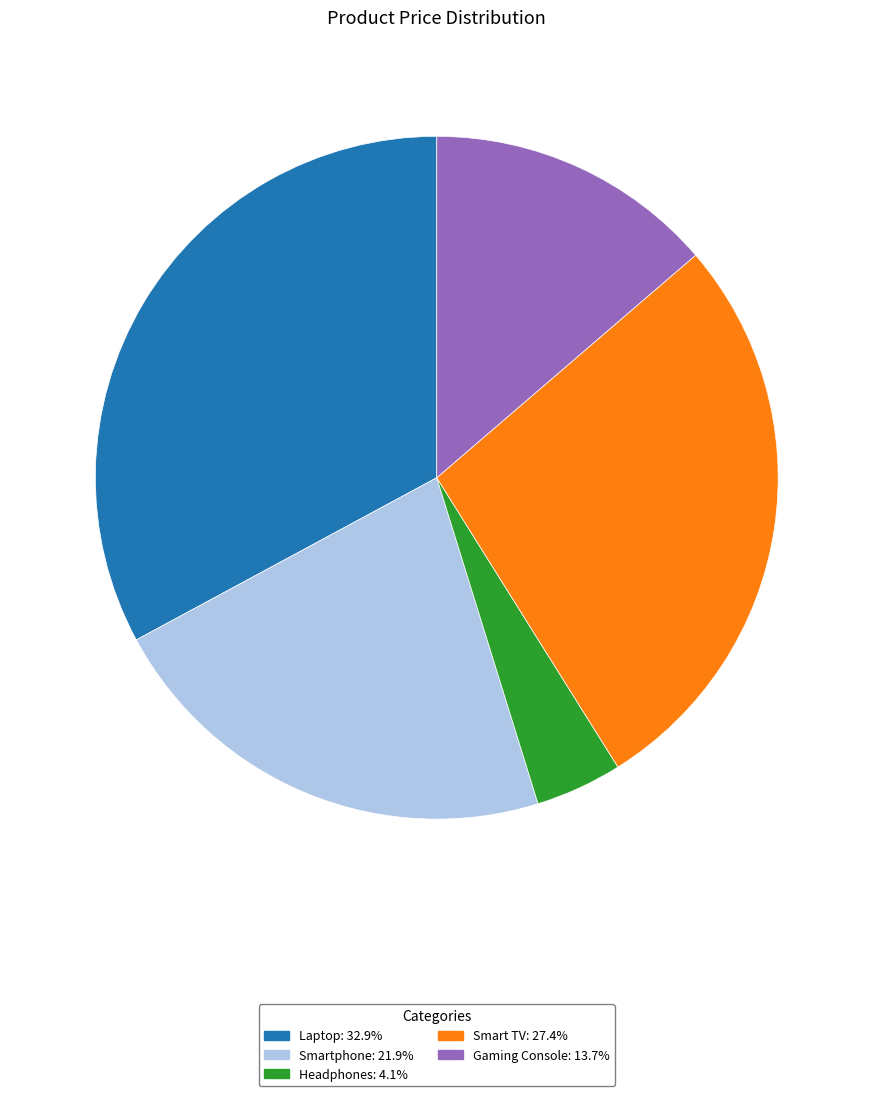

Do Smart TV and Smartphone together represent more than half of the pie?

No